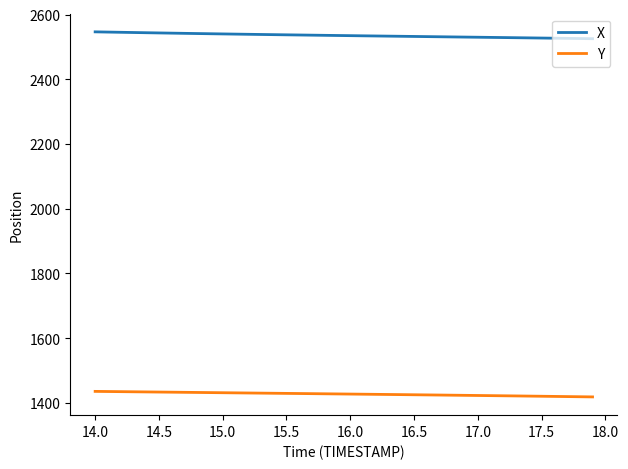

Which series has the largest total across all categories?

X